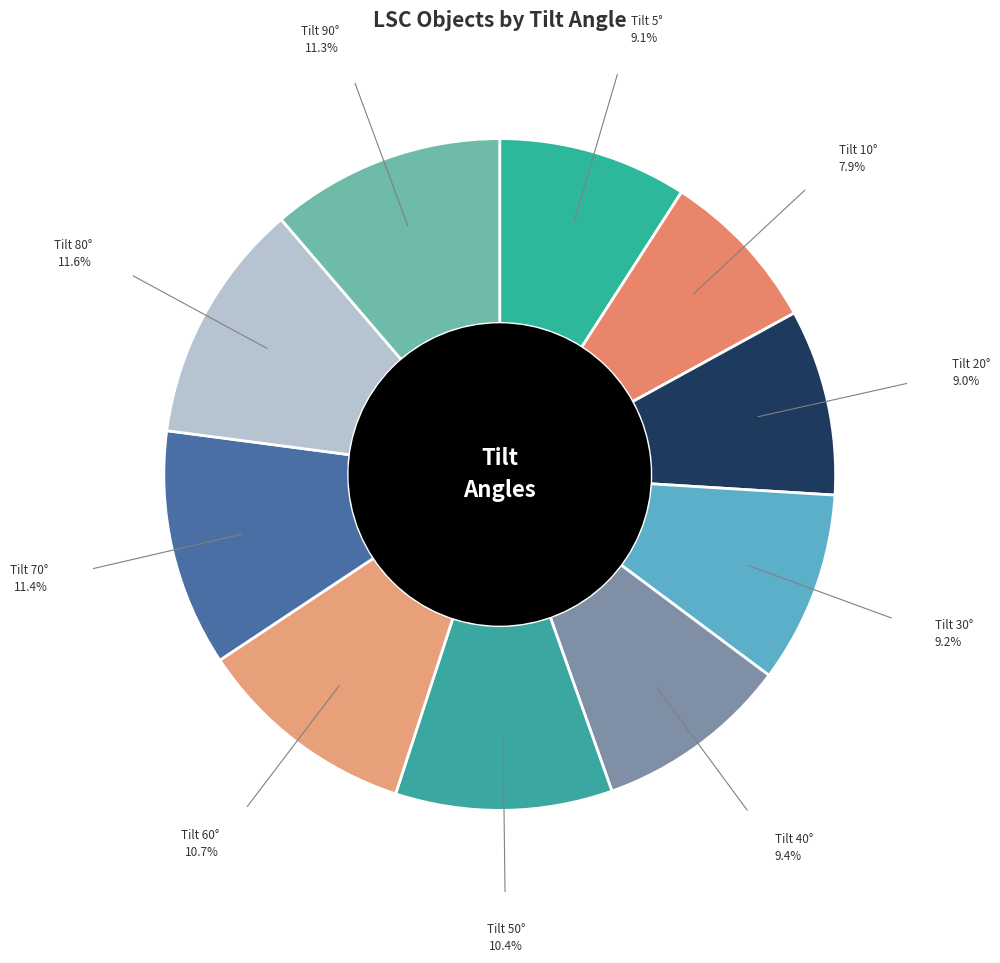

How many segments does this pie chart have?

10